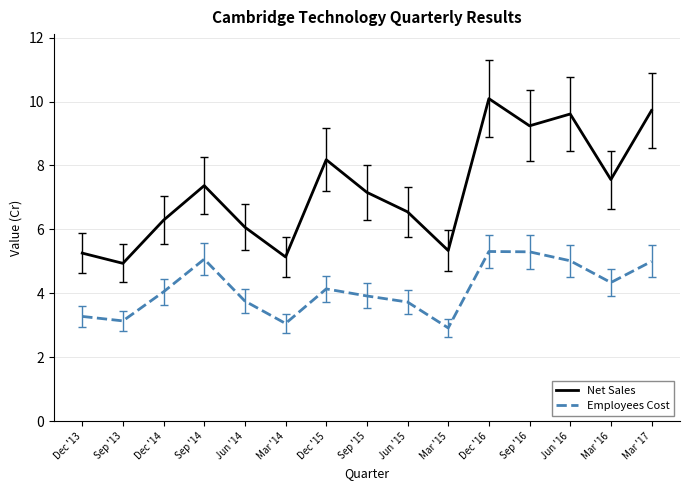

Between Mar '15 and Mar '16, which series saw the biggest shift?

Net Sales